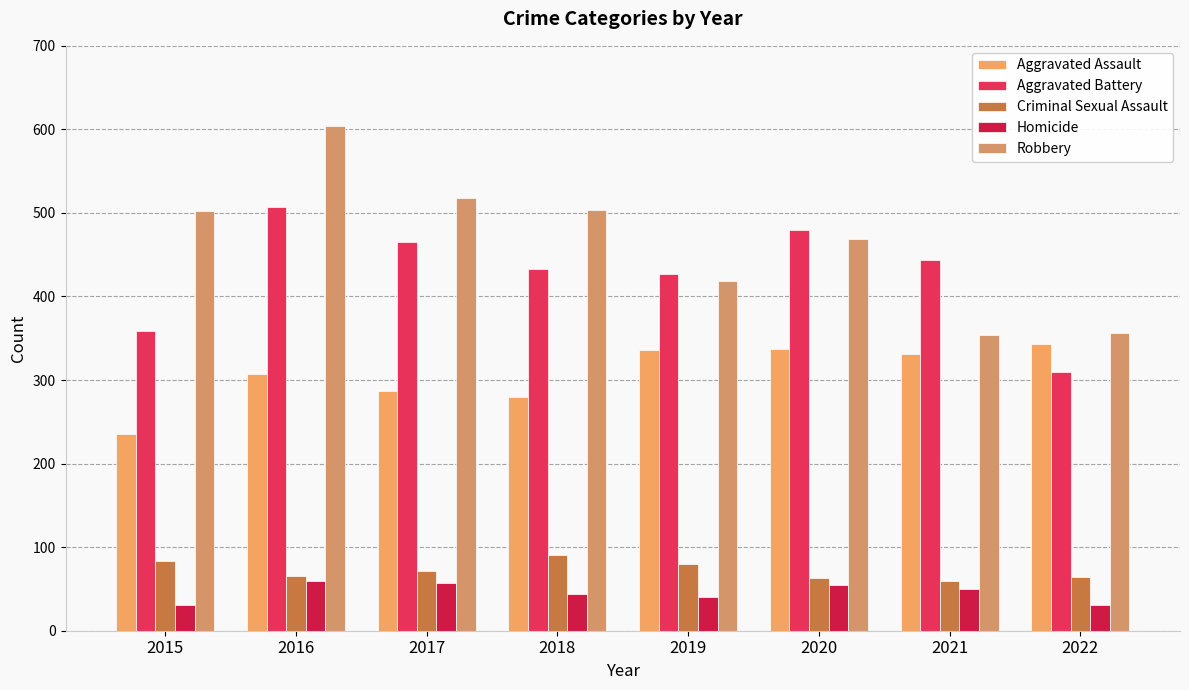

Rank the series by their maximum value, from lowest to highest.

Homicide, Criminal Sexual Assault, Aggravated Assault, Aggravated Battery, Robbery